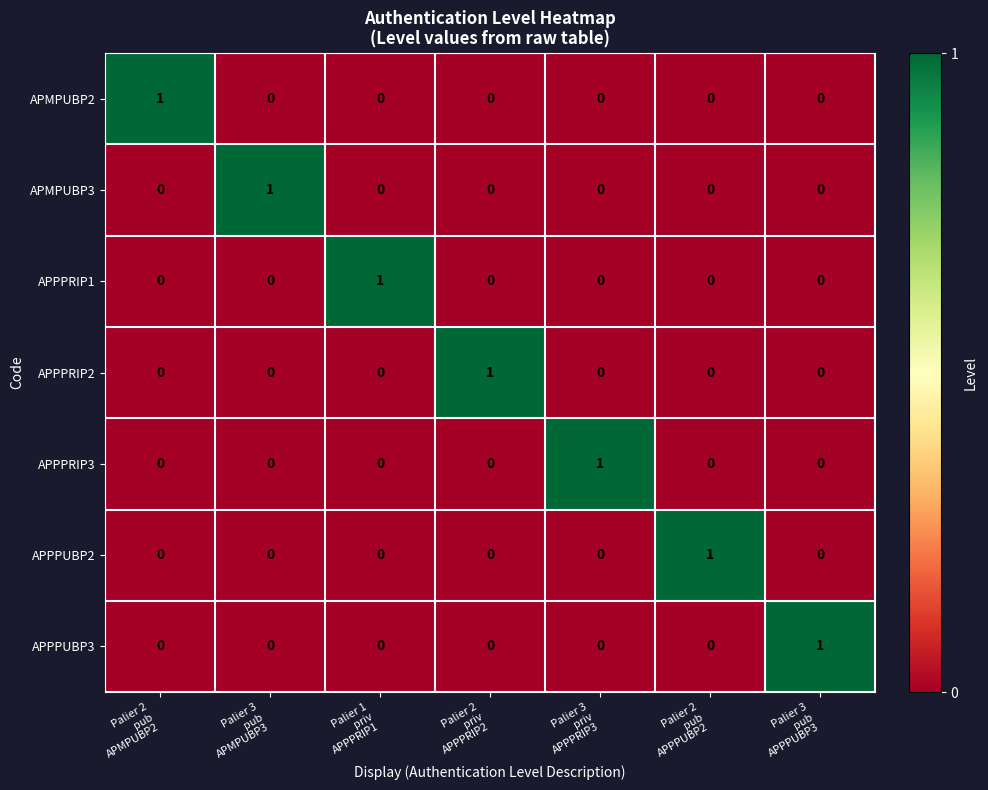

At how many categories does at least one series exceed 0?

7